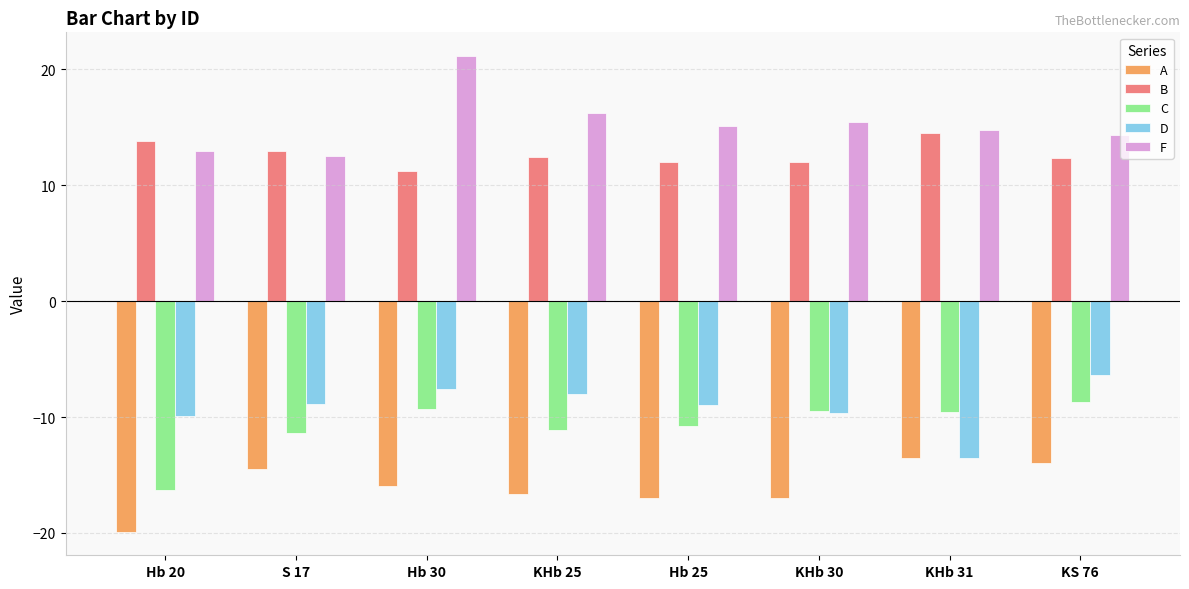

What is the label of the 5th bar from the left?

Hb 25